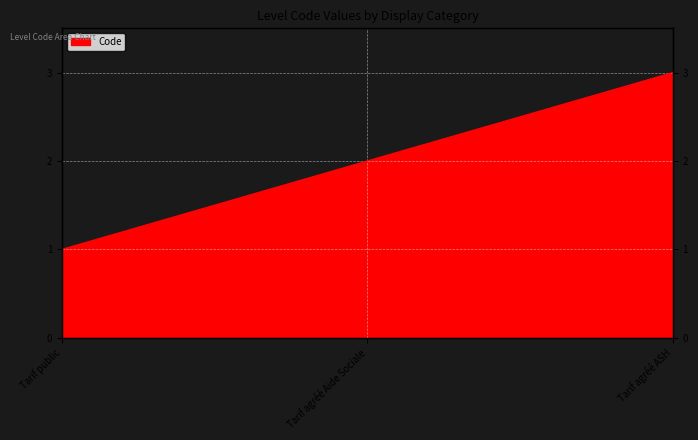

Does the chart display data point markers on the line(s)?

No